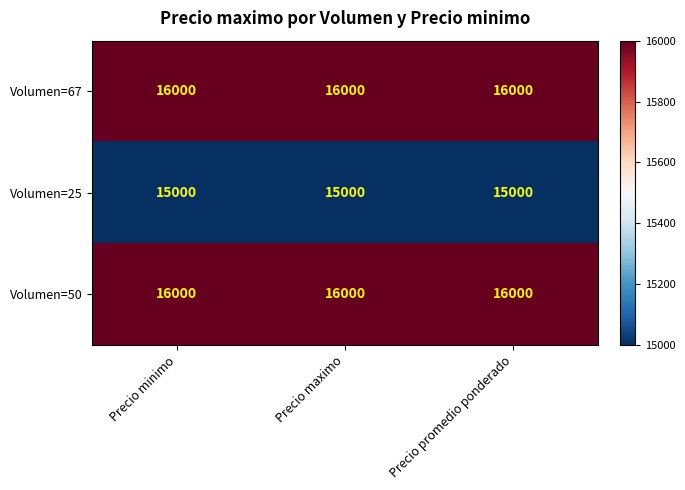

True or false: Volumen=25 has a value of 5887 at Precio promedio ponderado.

False